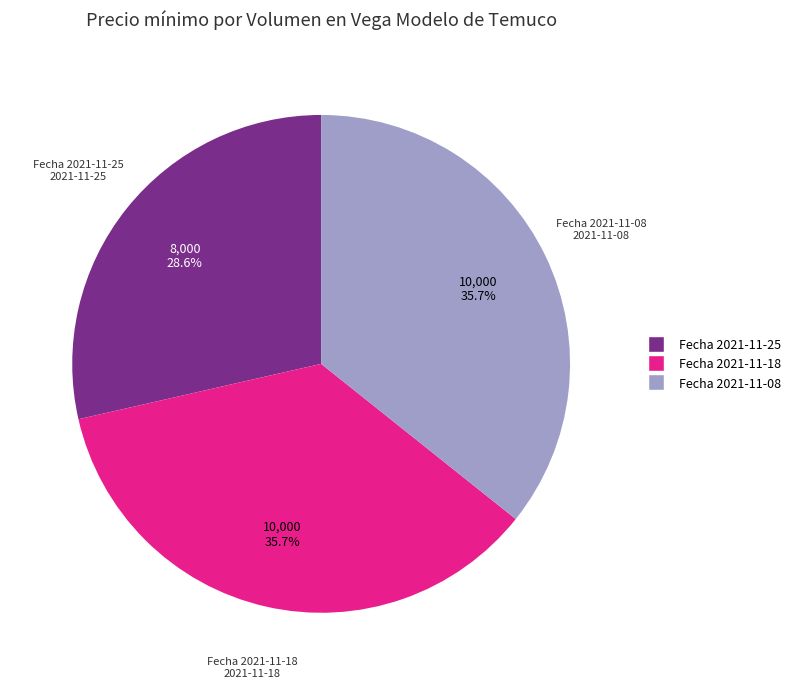

What is the ratio of the value at Fecha 2021-11-18 to the value at Fecha 2021-11-08?

1.0